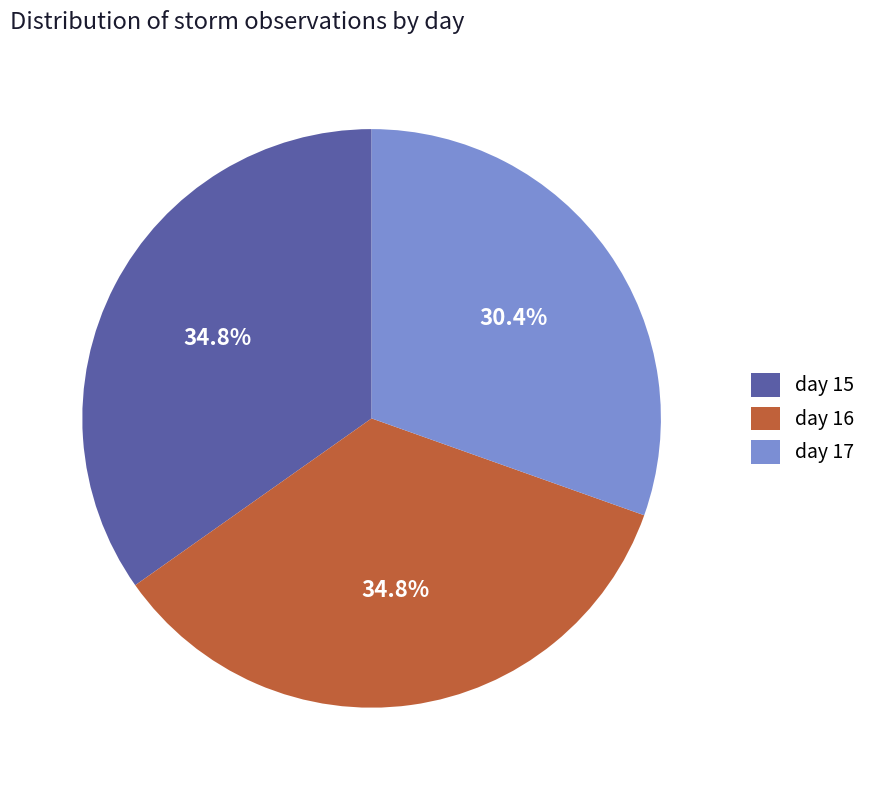

The day 17 slice represents 30% of the pie. True or false?

True